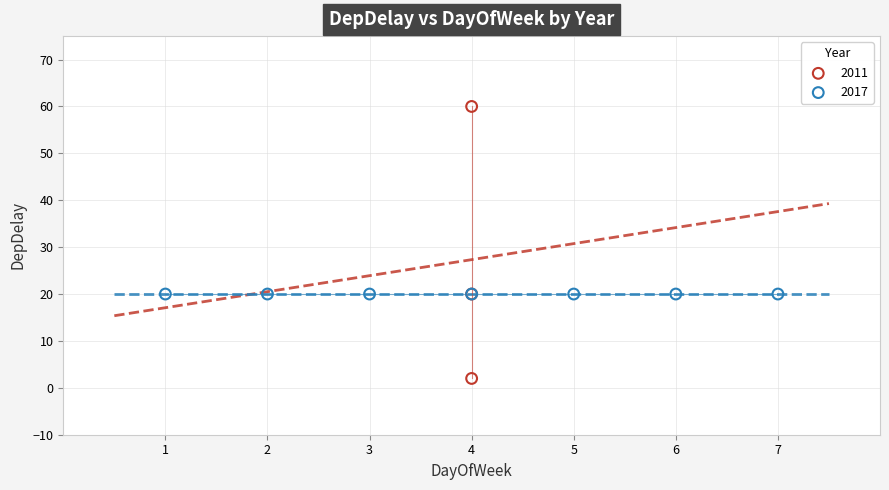

Which series contains the lowest Y value?

2011